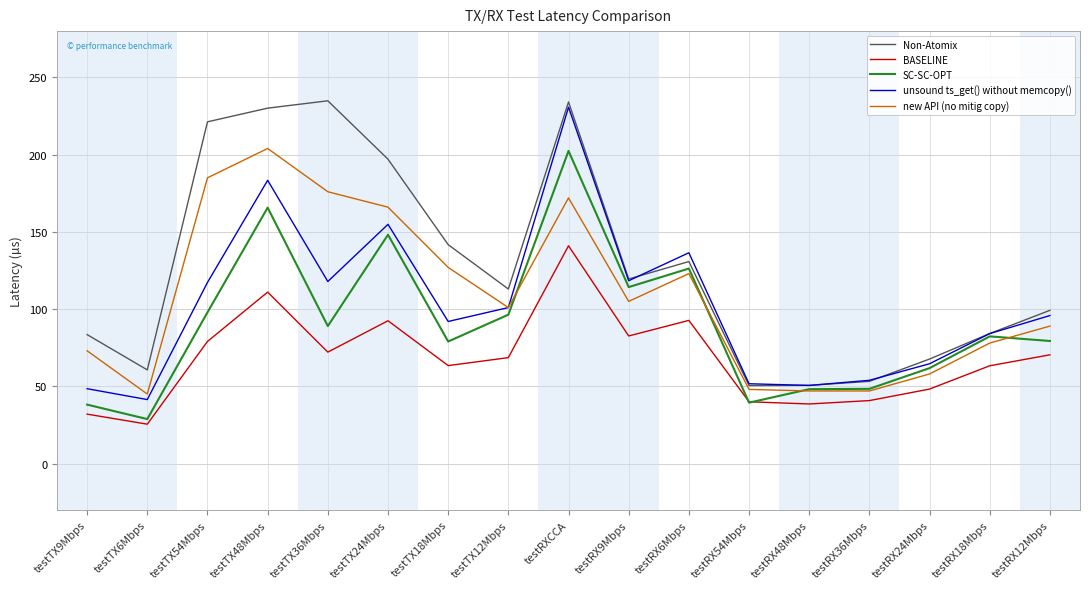

What is the maximum value for BASELINE?

141.0